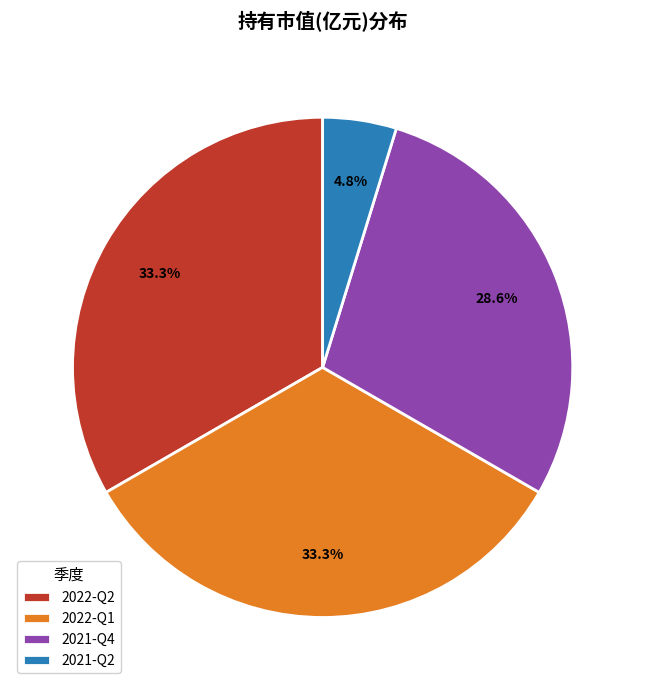

Count the number of slices in the pie.

4